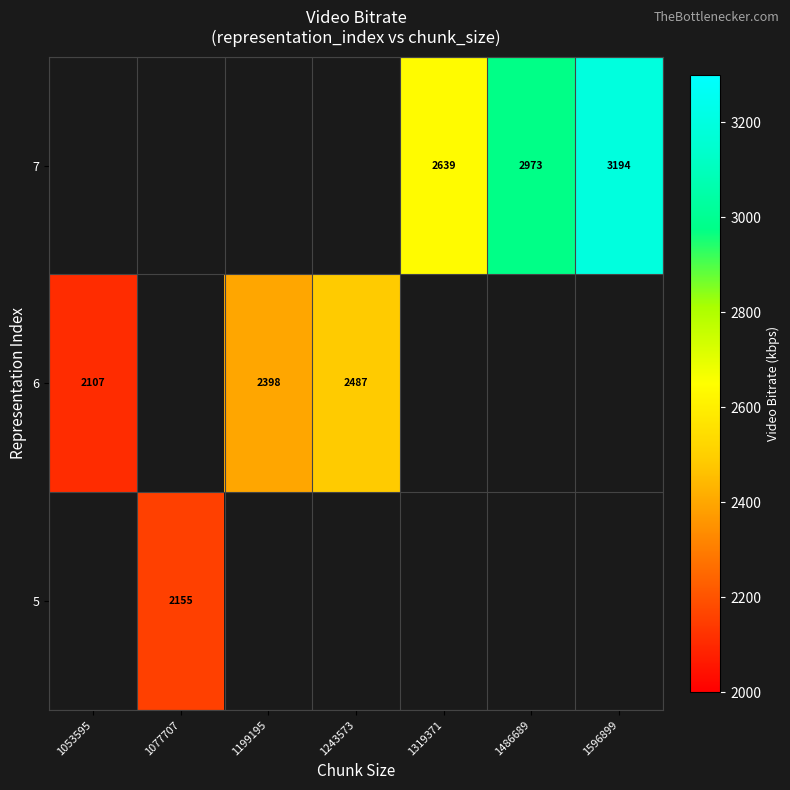

What is the minimum value shown in the chart?

2107.2